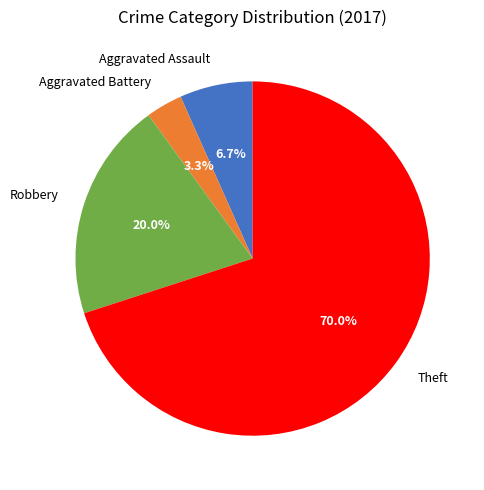

Rank the categories by value from lowest to highest.

Aggravated Battery, Aggravated Assault, Robbery, Theft